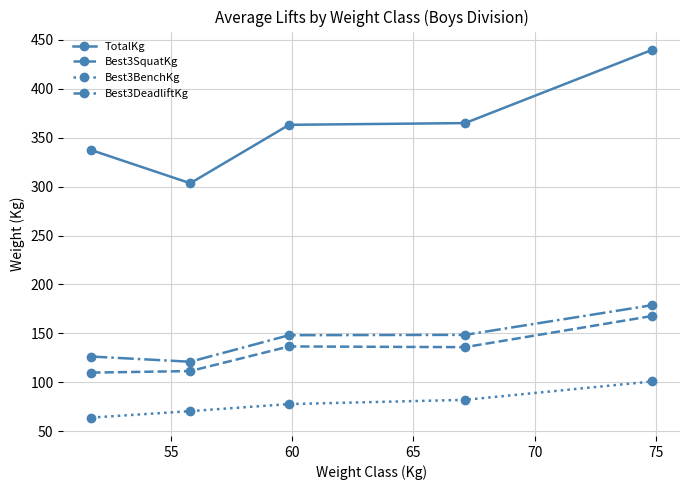

What is the sum of all TotalKg values?

1808.2